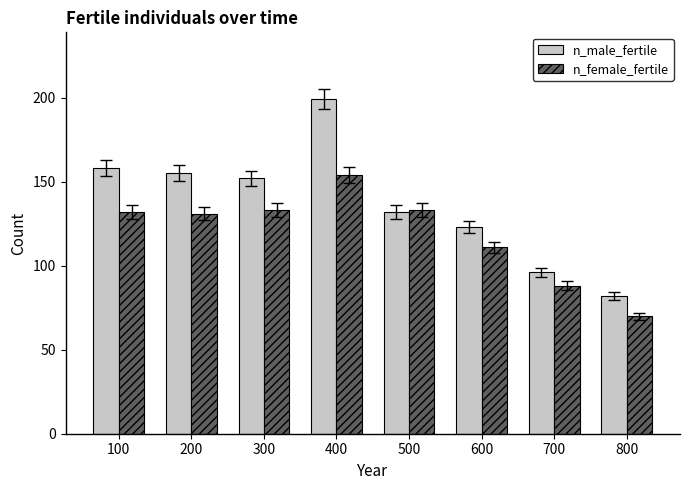

Is it true that n_male_fertile equals 199 at 400?

True